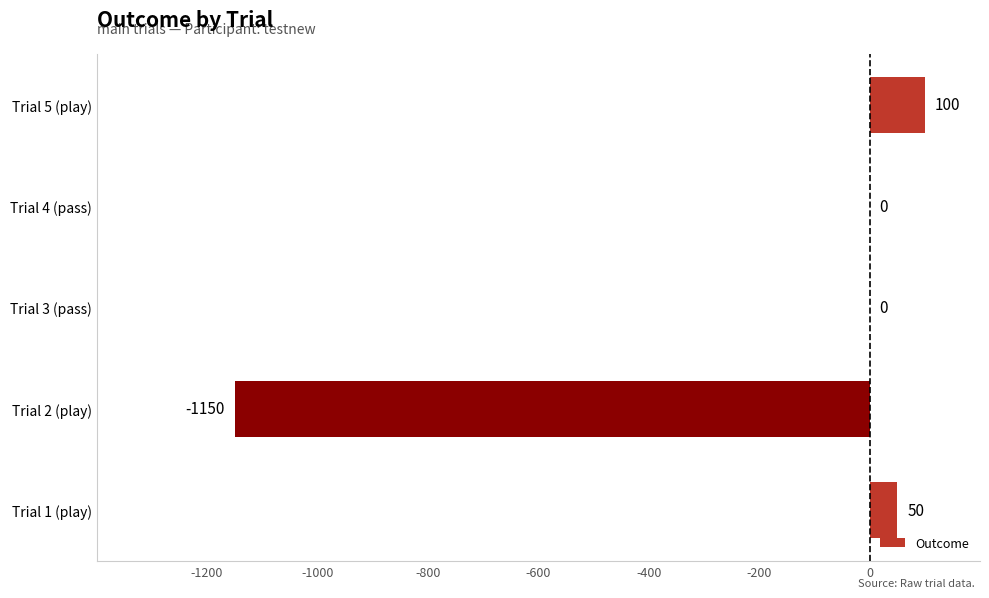

How many categories are shown in the chart?

5